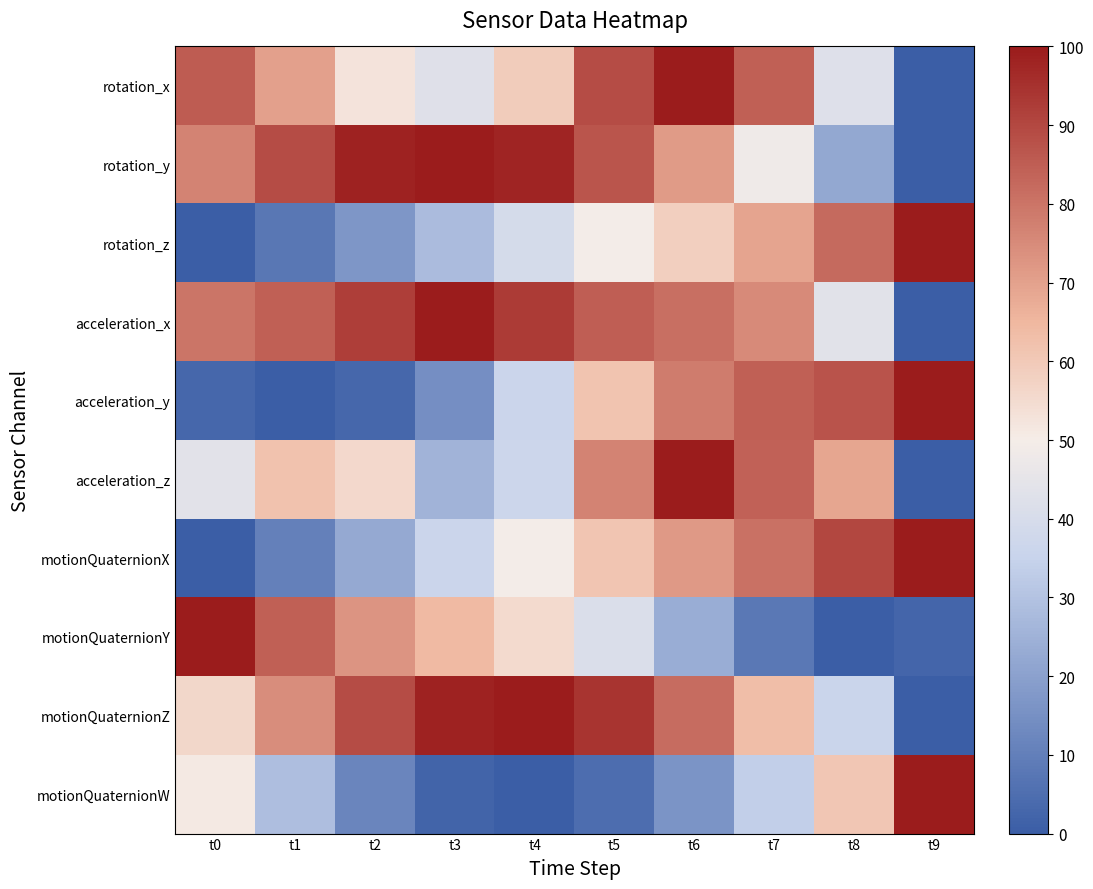

Between t0 and t7, which is larger?

t0